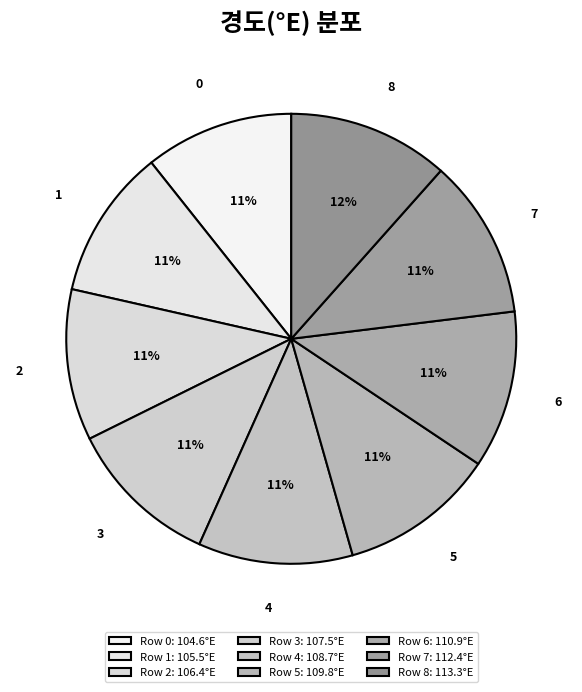

Which slice is the largest?

8